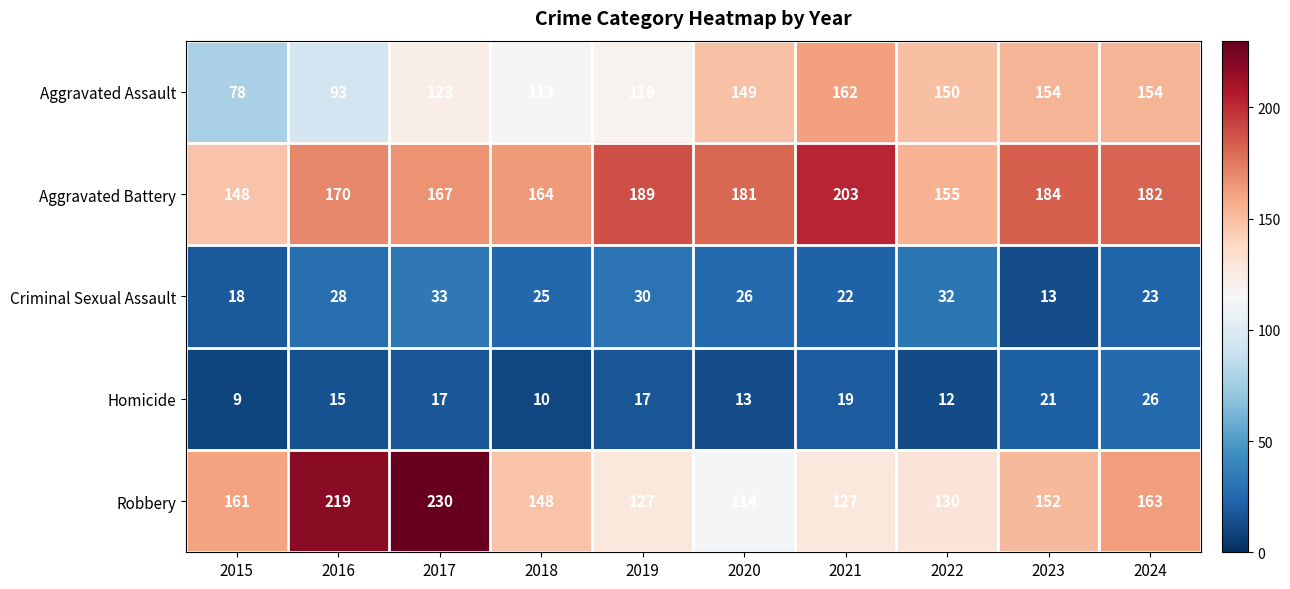

At 2024, list the series in order from largest to smallest.

Aggravated Battery, Robbery, Aggravated Assault, Homicide, Criminal Sexual Assault